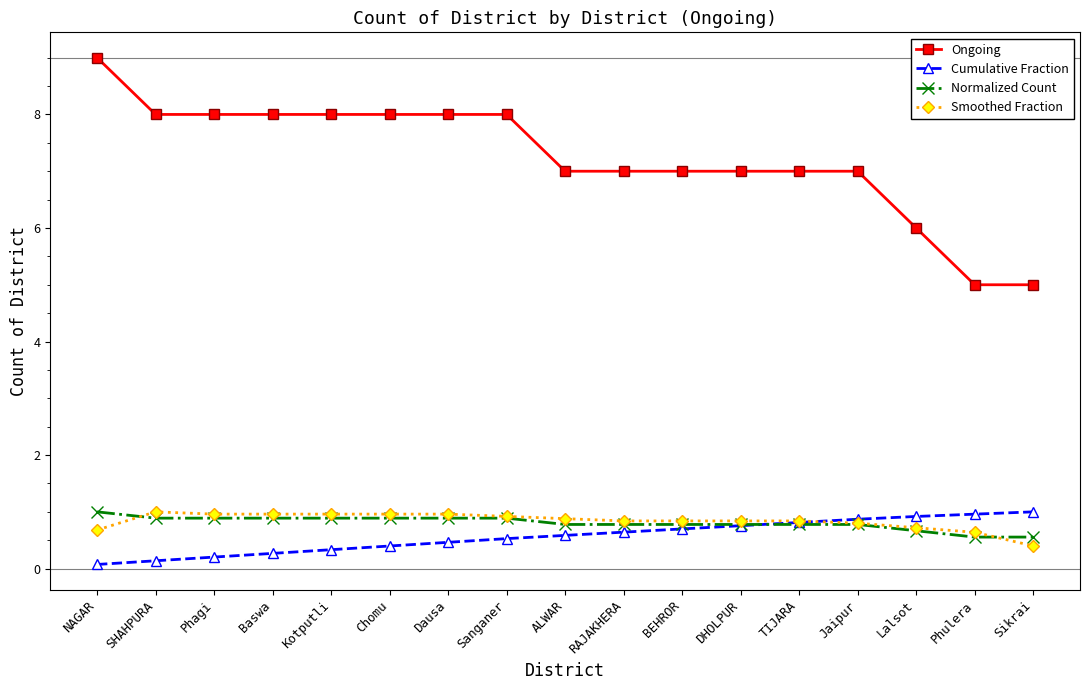

What is the maximum value shown in the chart?

9.0